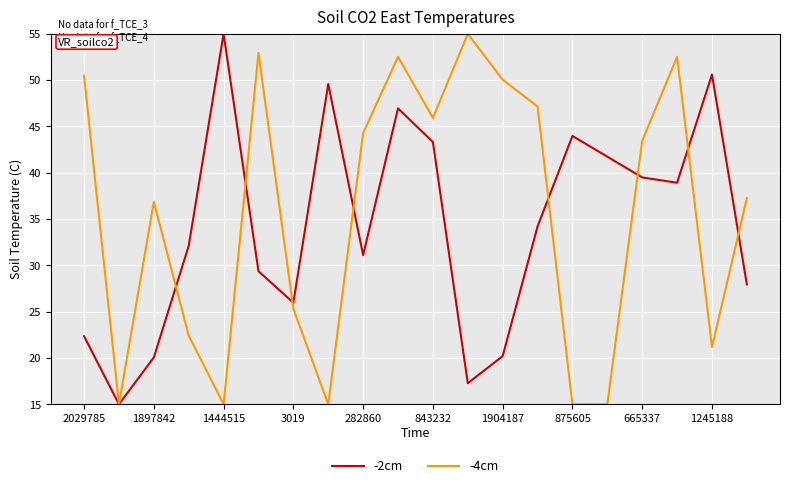

What are all the series names shown in the legend?

-2cm, -4cm